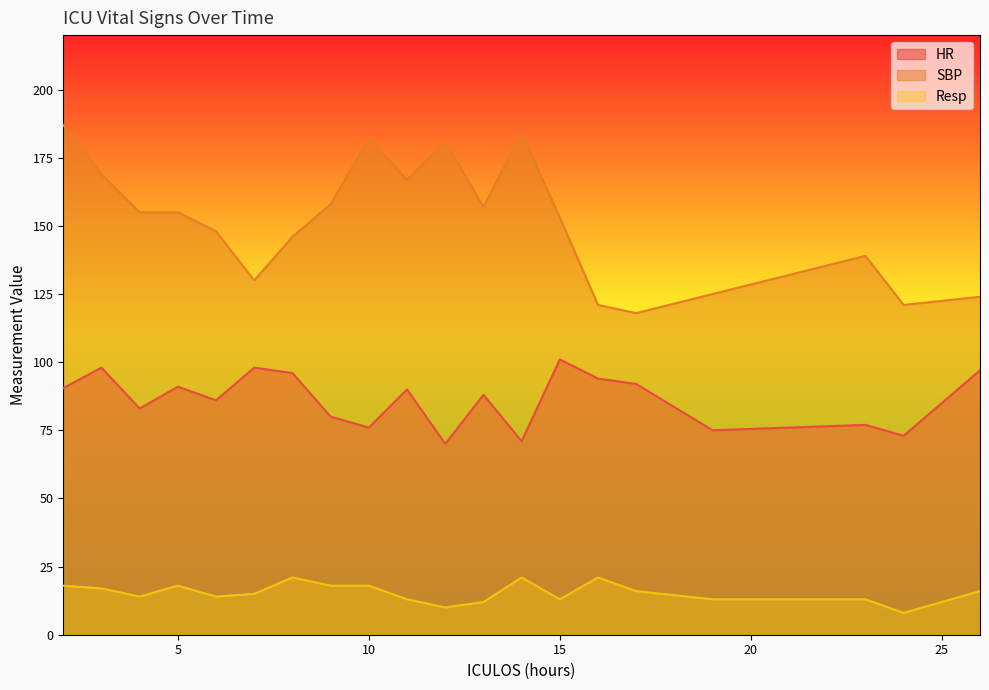

Between 5 and 7, which series saw the biggest shift?

SBP